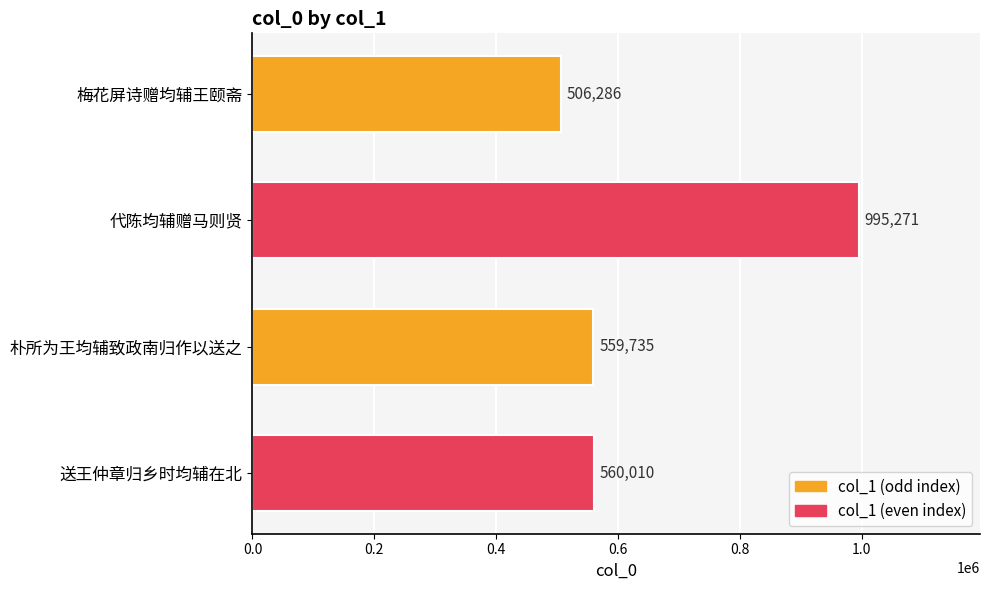

Rank the categories by value from highest to lowest.

代陈均辅赠马则贤, 送王仲章归乡时均辅在北, 朴所为王均辅致政南归作以送之, 梅花屏诗赠均辅王颐斋